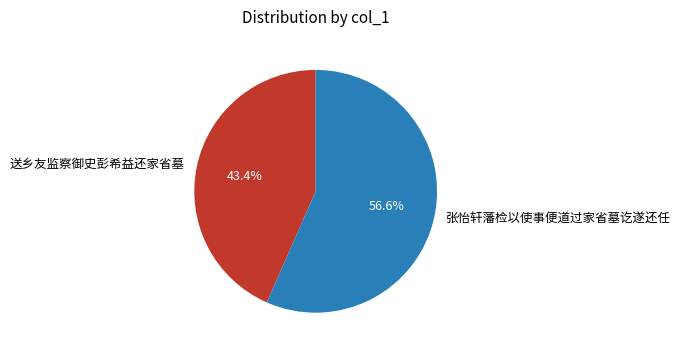

What is the ratio of the value at 张怡轩藩检以使事便道过家省墓讫遂还任 to the value at 送乡友监察御史彭希益还家省墓?

1.3